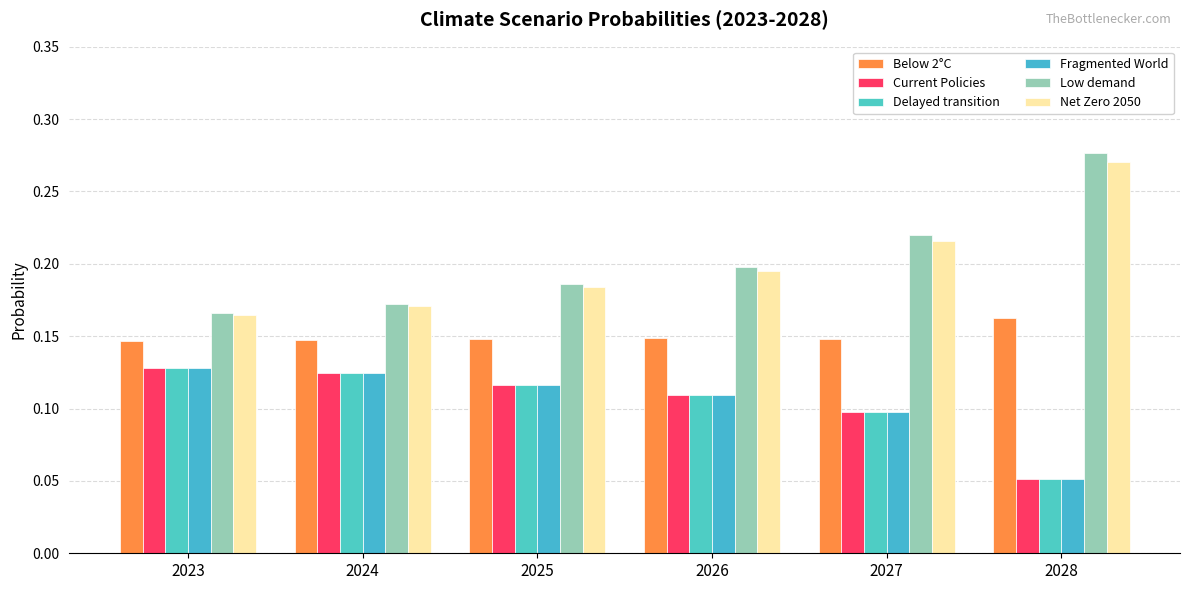

What are all the series names shown in the legend?

Below 2°C, Current Policies, Delayed transition, Fragmented World, Low demand, Net Zero 2050